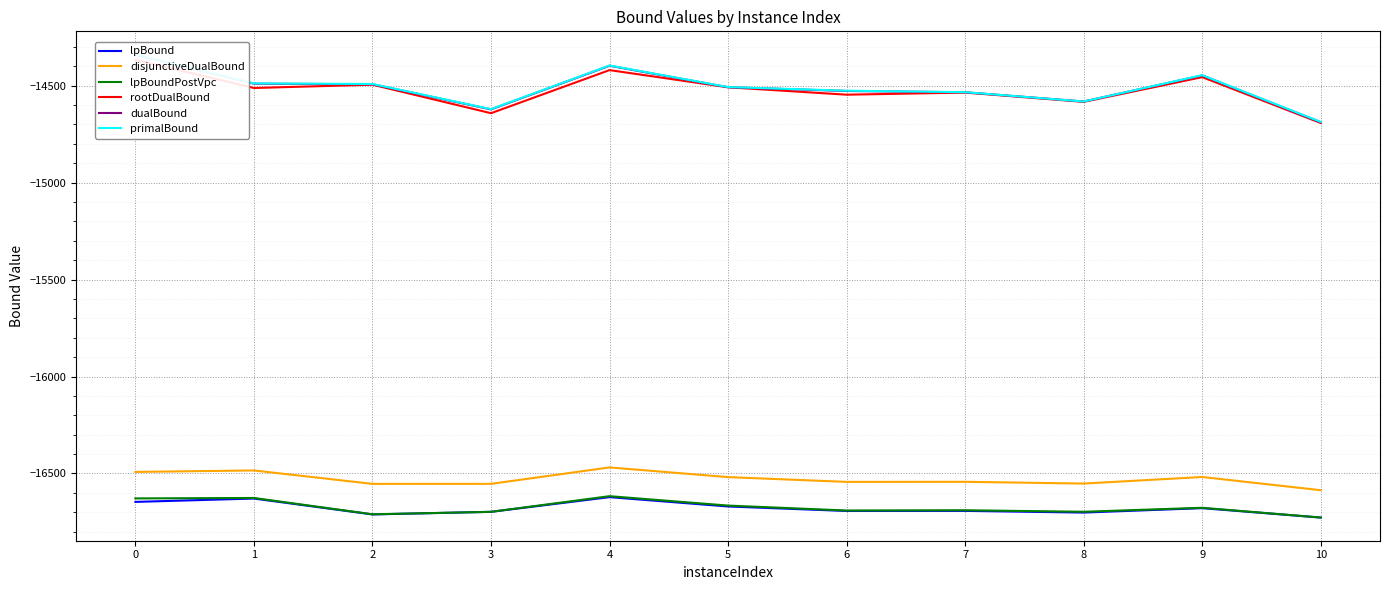

Is the value of disjunctiveDualBound at 1 greater than the value of dualBound at 8?

No